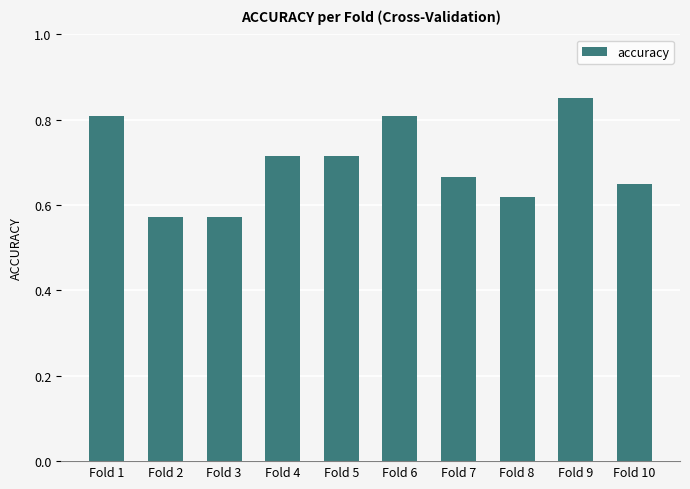

What is the change in value from Fold 8 to Fold 9?

+0.2